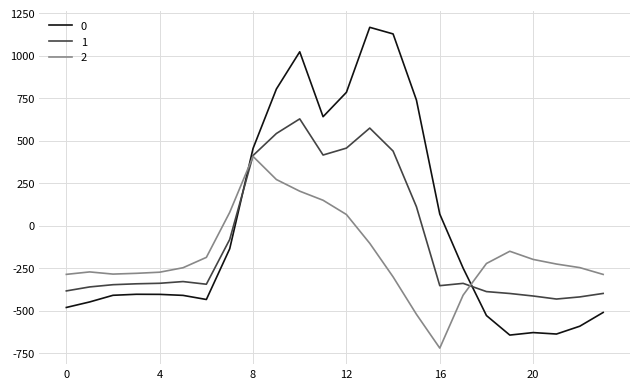

What is the lowest value of the 0 series?

-644.5